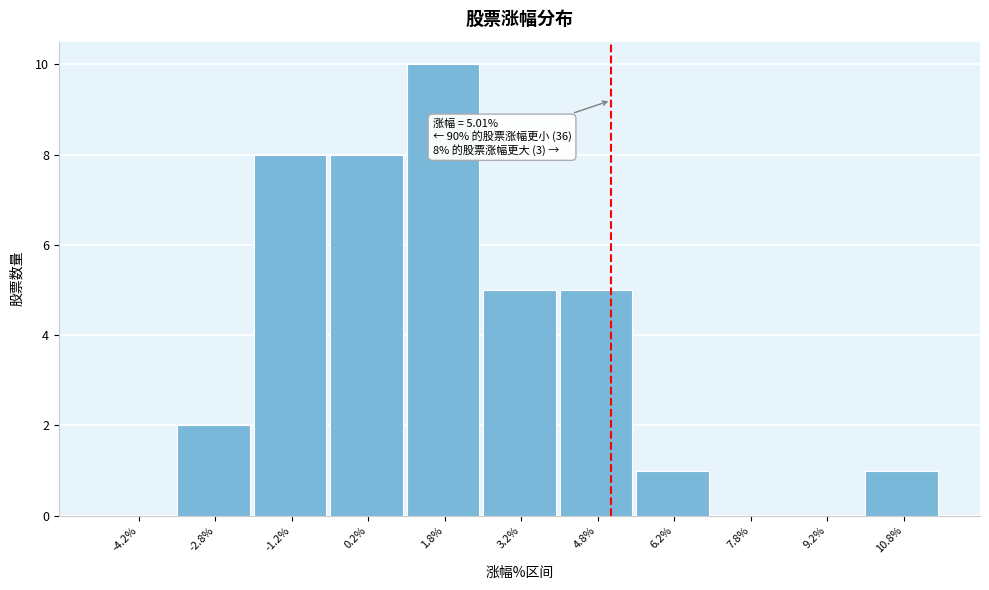

Which range on the x-axis has the tallest bar?

1.0 to 2.5